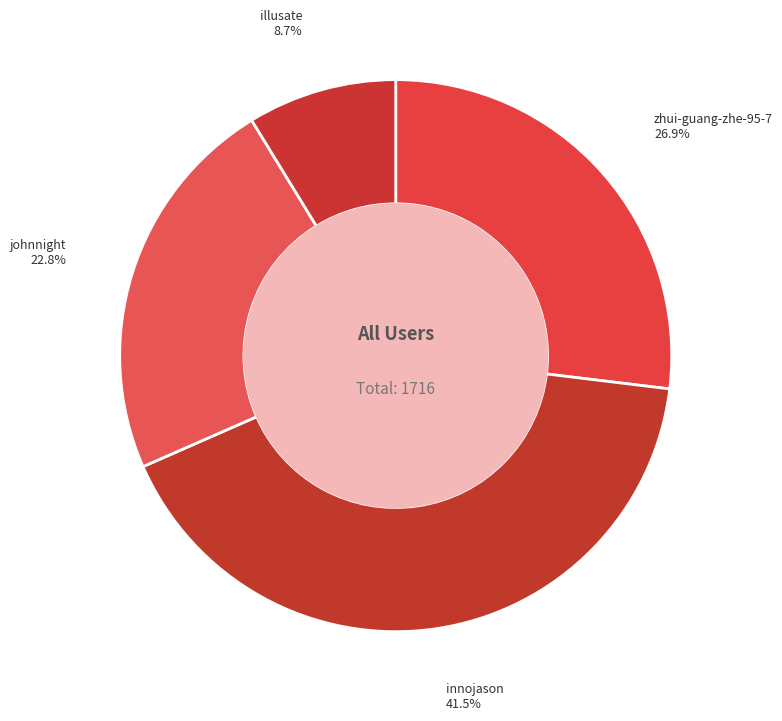

Is there any slice that represents more than half of the pie?

No